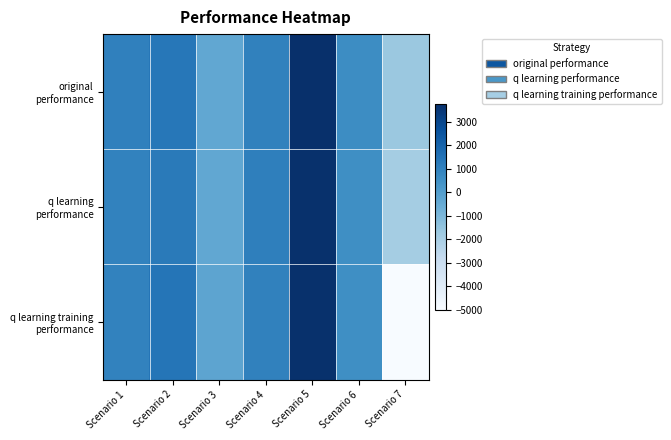

Which label corresponds to the smallest value in the chart?

Scenario 7